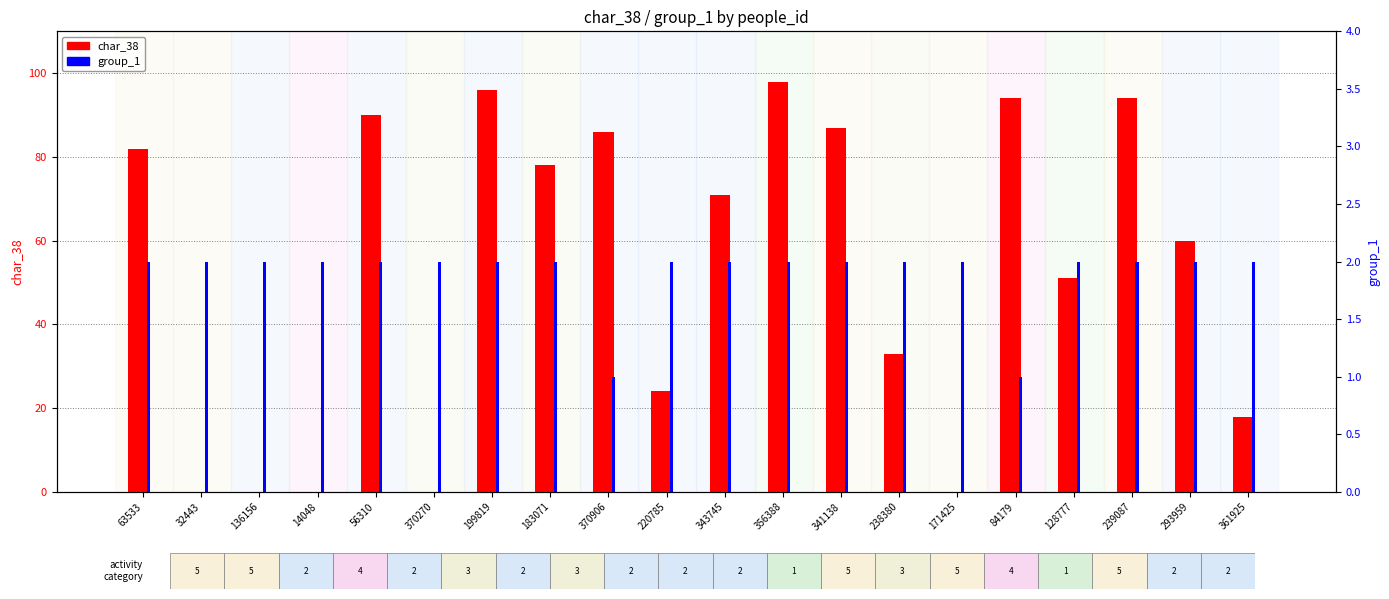

Which has a higher value, 128777 or 32443?

128777